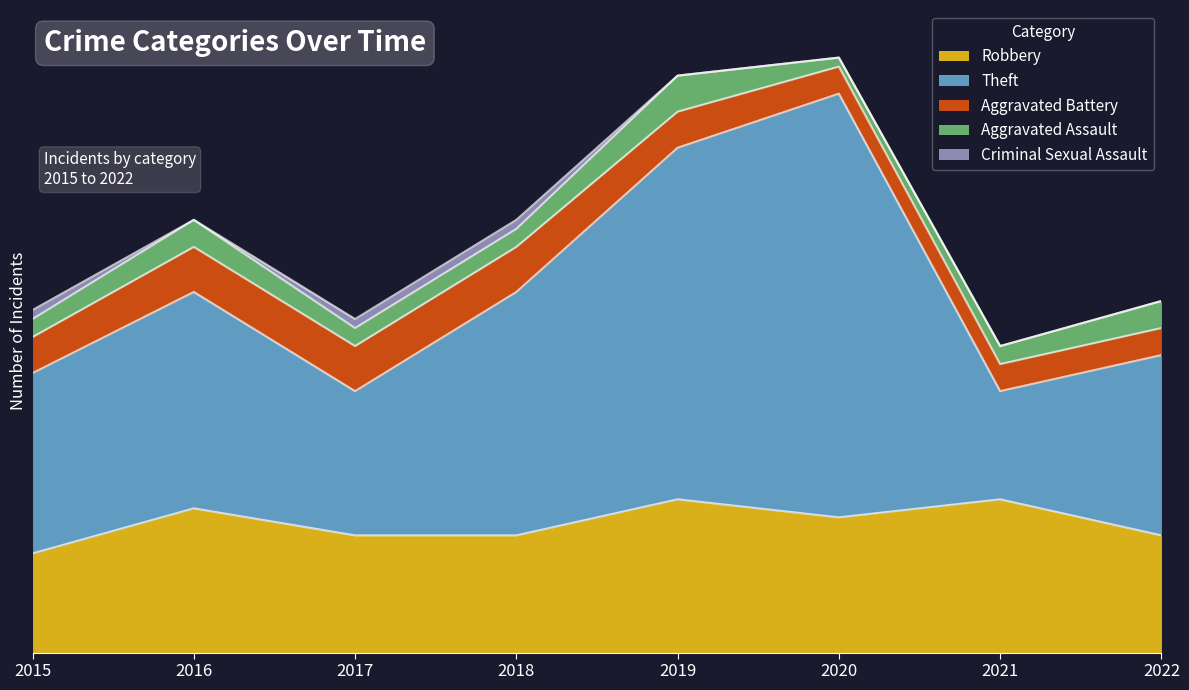

Which series has the widest spread of values?

Theft